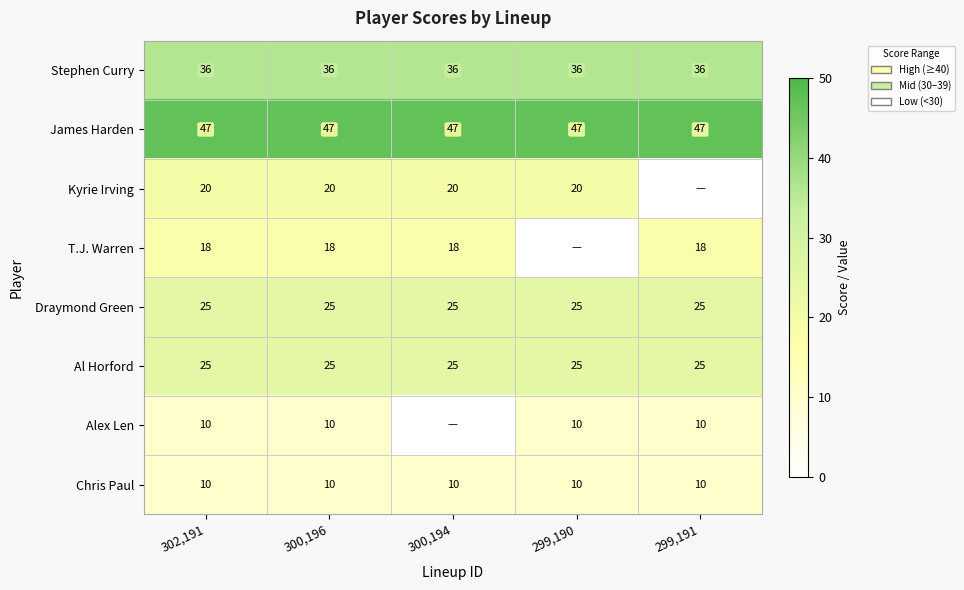

Is it true that Stephen Curry equals 36 at 299,190?

True